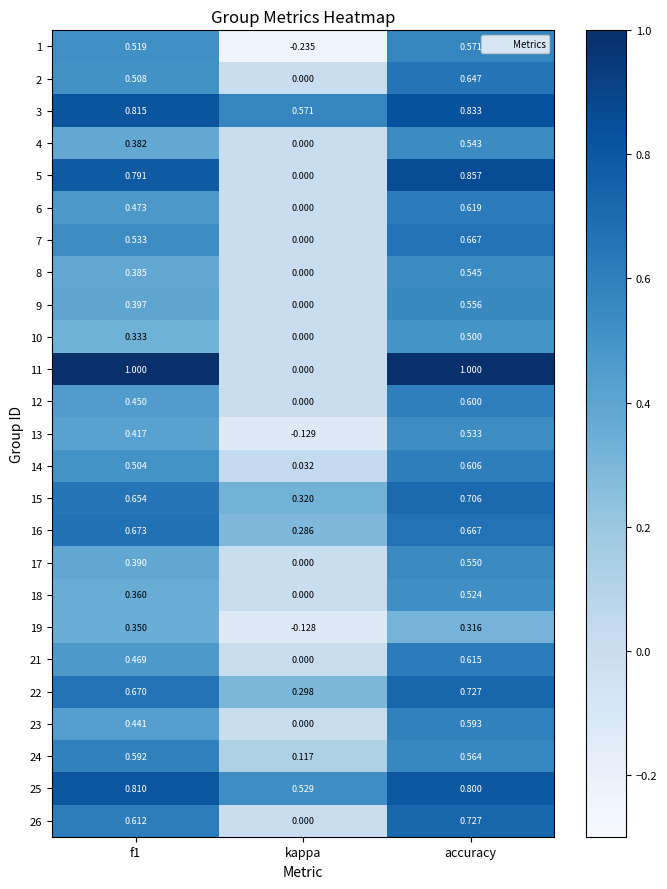

At which label is 16 closest to 0?

kappa